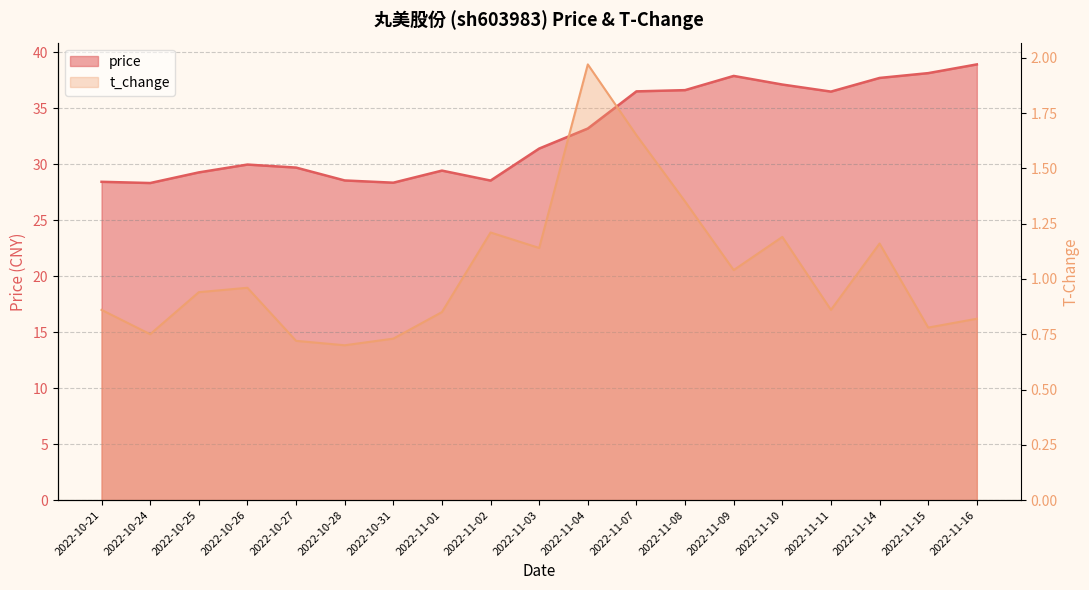

What is the maximum value for t_change?

2.0